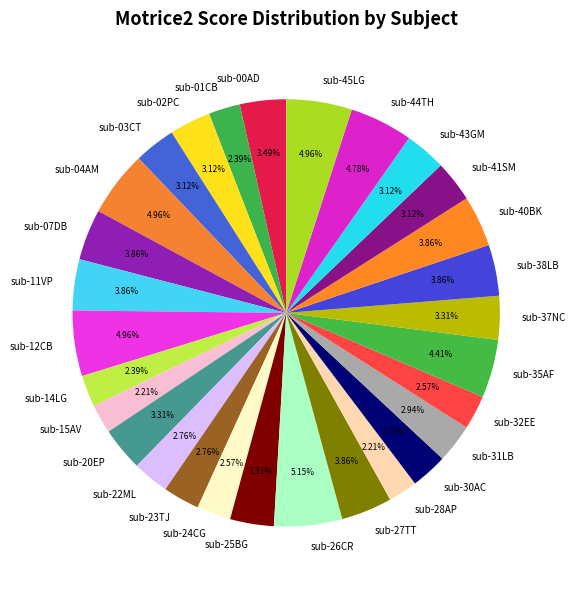

Does any single category account for the majority?

No